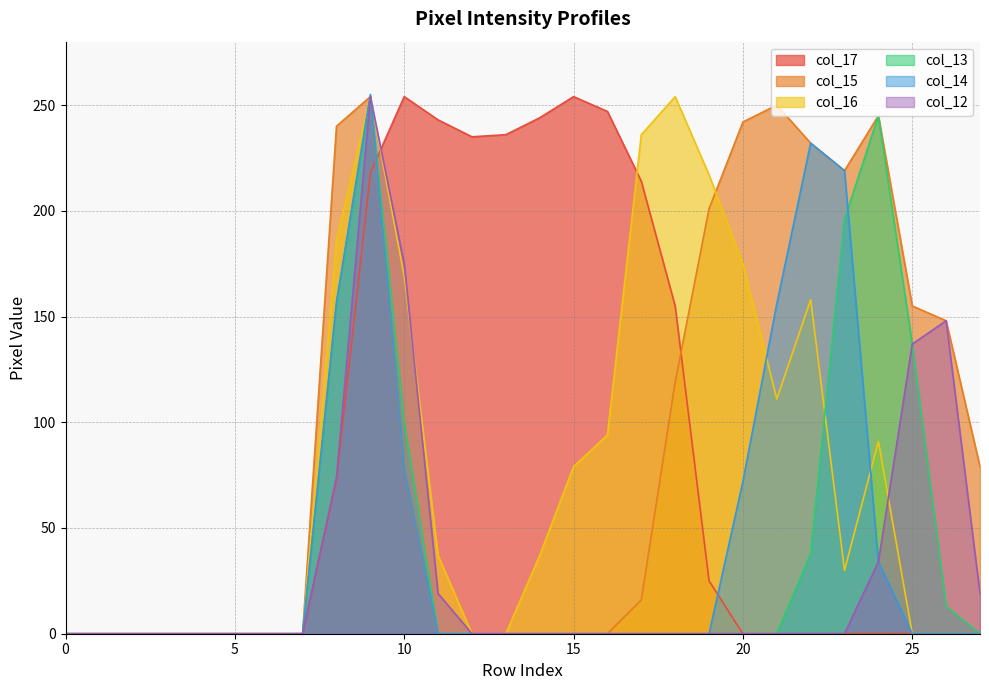

Where do col_14 and col_12 first cross each other?

9 and 10